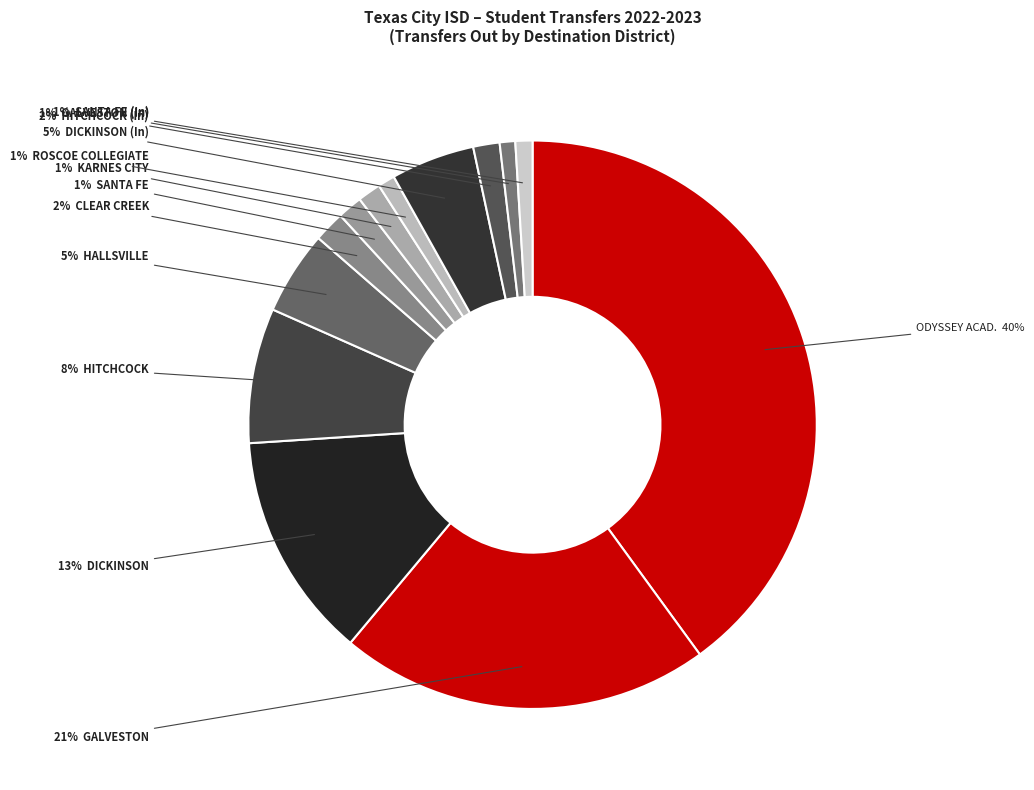

How many slices are in this pie chart?

13